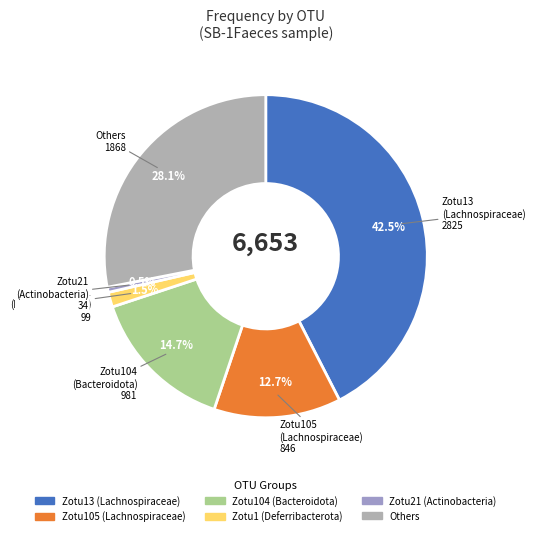

Count the number of slices in the pie.

6